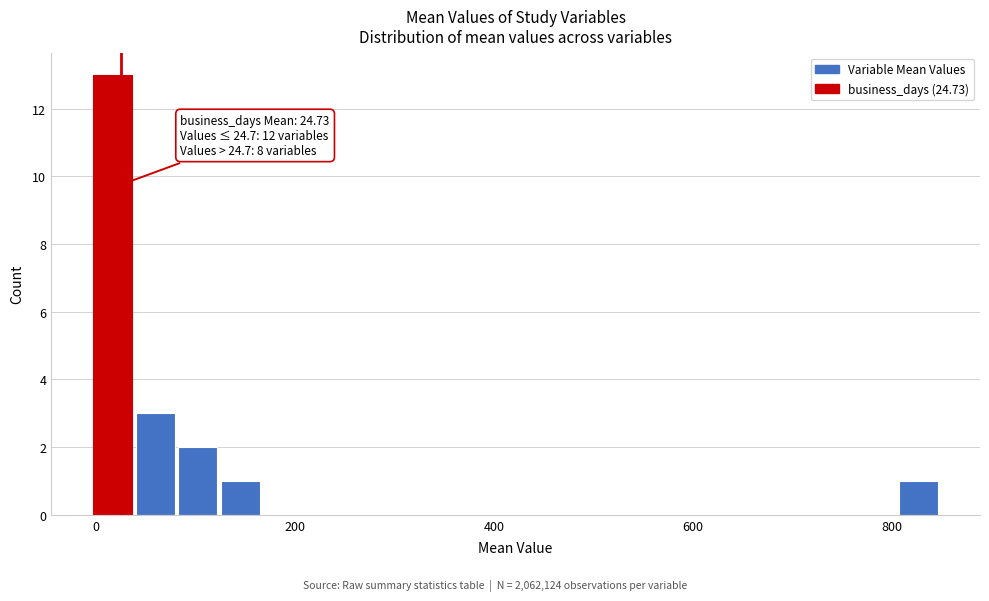

Around what value on the x-axis is the tallest bar? Give the approximate position of its centre, as read against the axis.

20